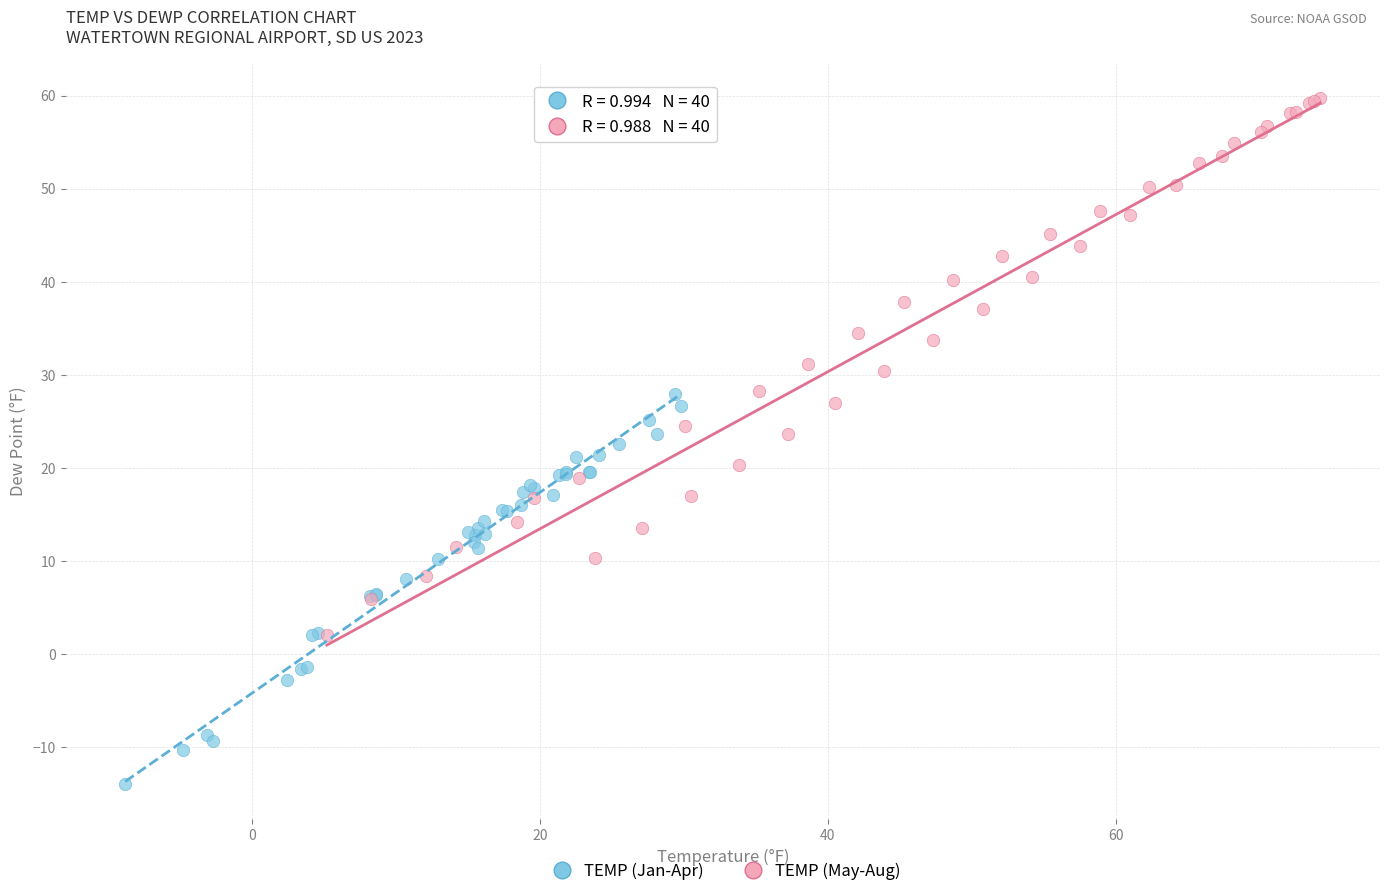

Which series contains the highest Y value?

TEMP (May-Aug)